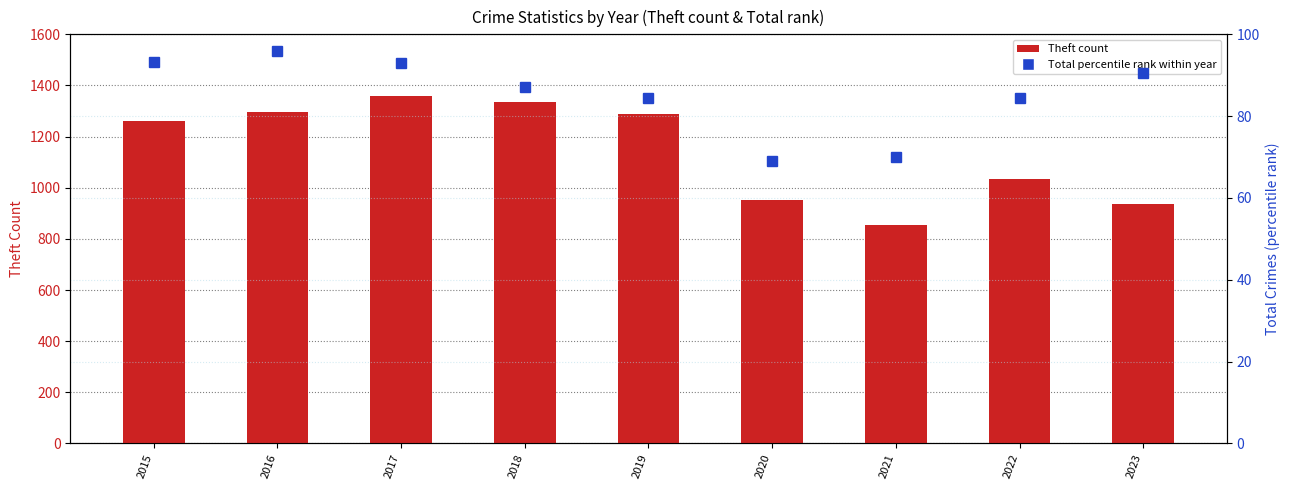

What is the maximum value for Theft (count)?

1359.0